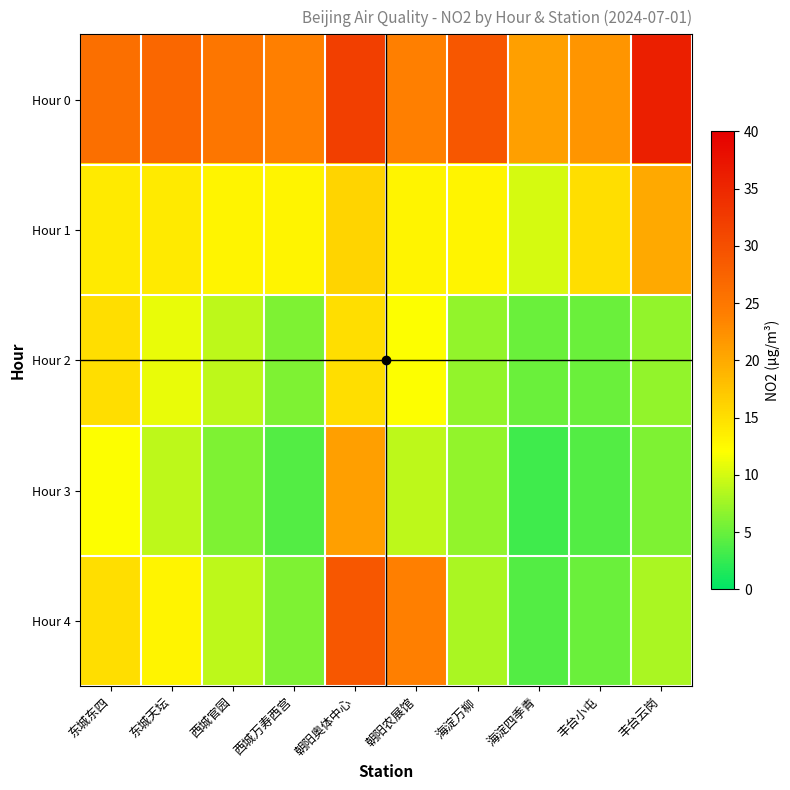

Which series has the widest spread of values?

Hour 4